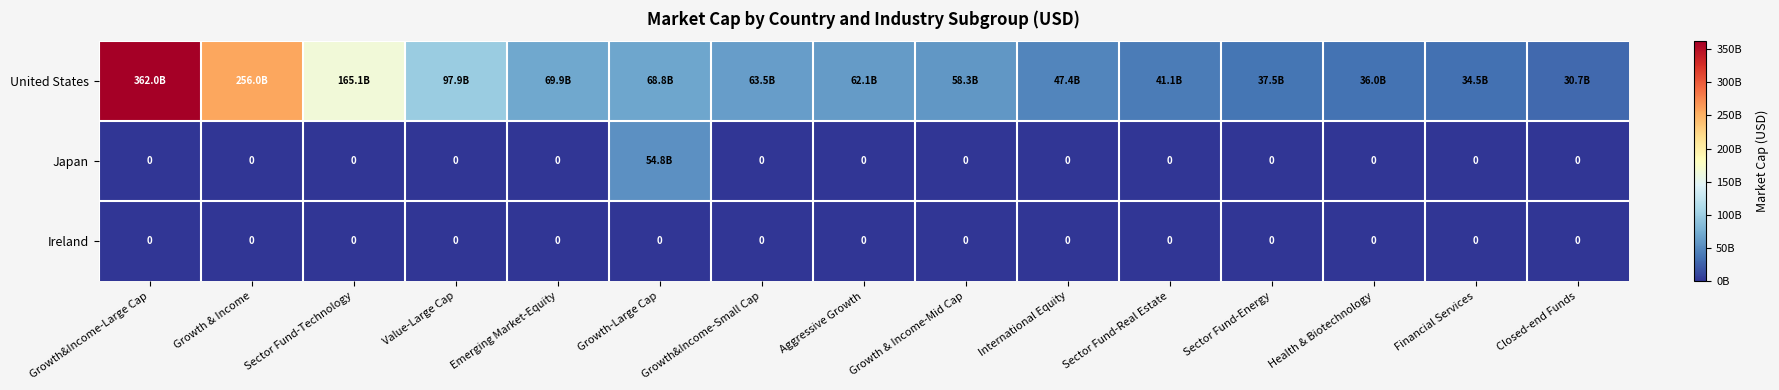

At Emerging Market-Equity, list the series in order from smallest to largest.

Japan, Ireland, United States